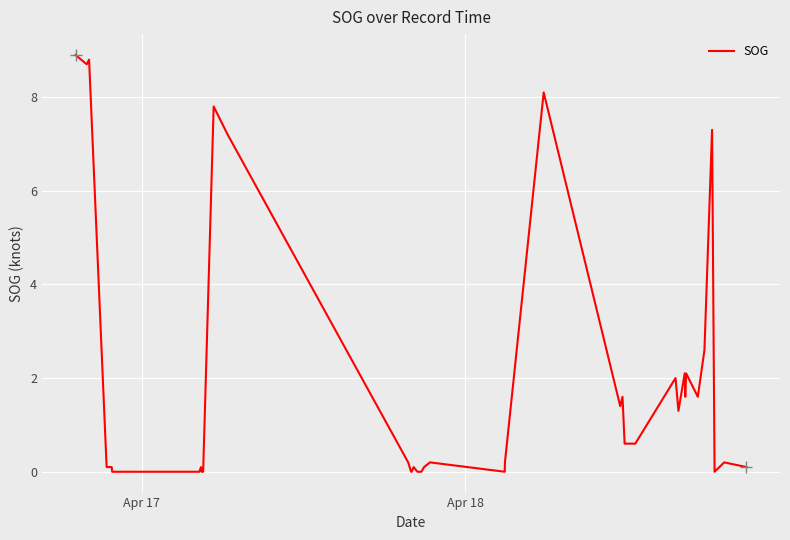

What is the difference between the maximum and minimum values?

8.9